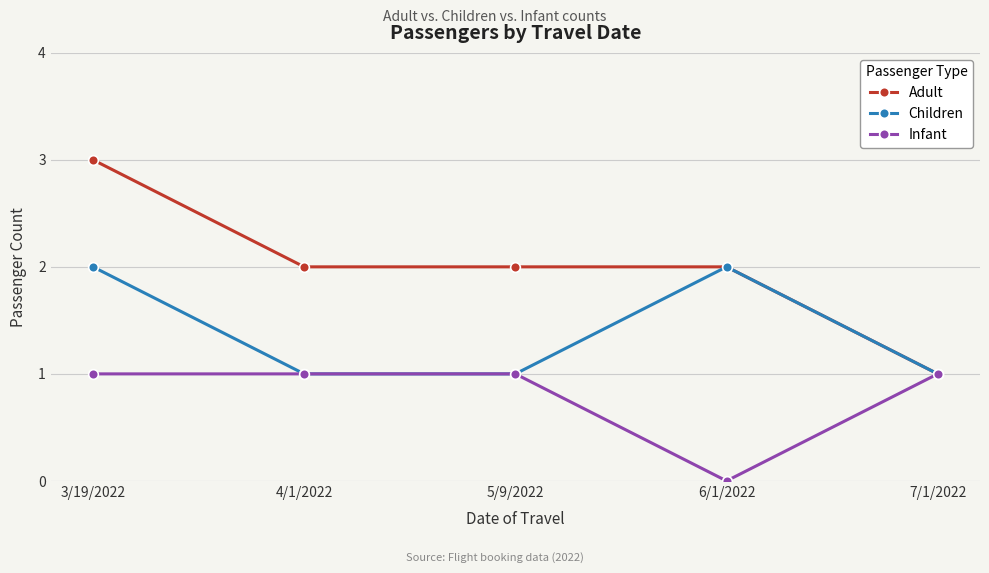

What is the highest value of the Adult series?

3